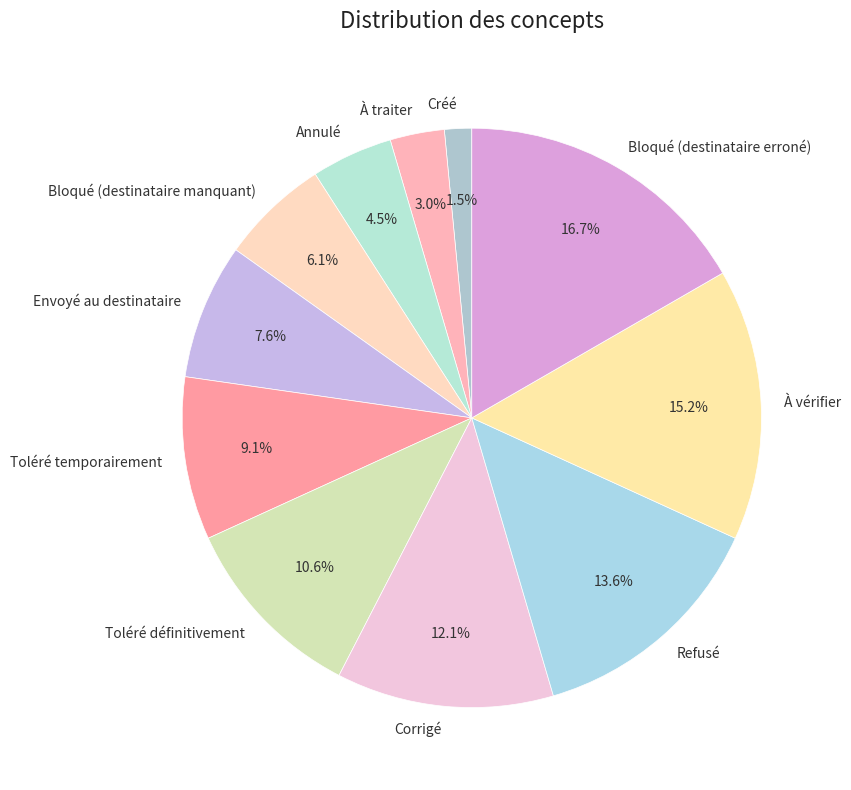

To the nearest percent, what is the difference between the Annulé and Refusé slice percentages?

9%